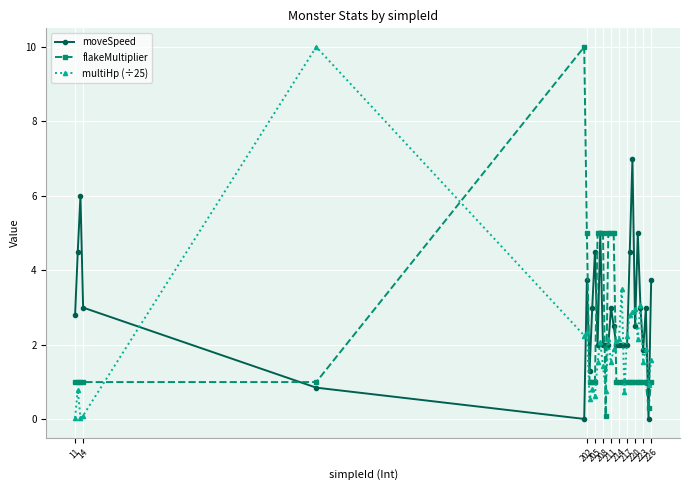

True or false: multiHp (÷25) has more than 0 points higher than both neighbors.

True